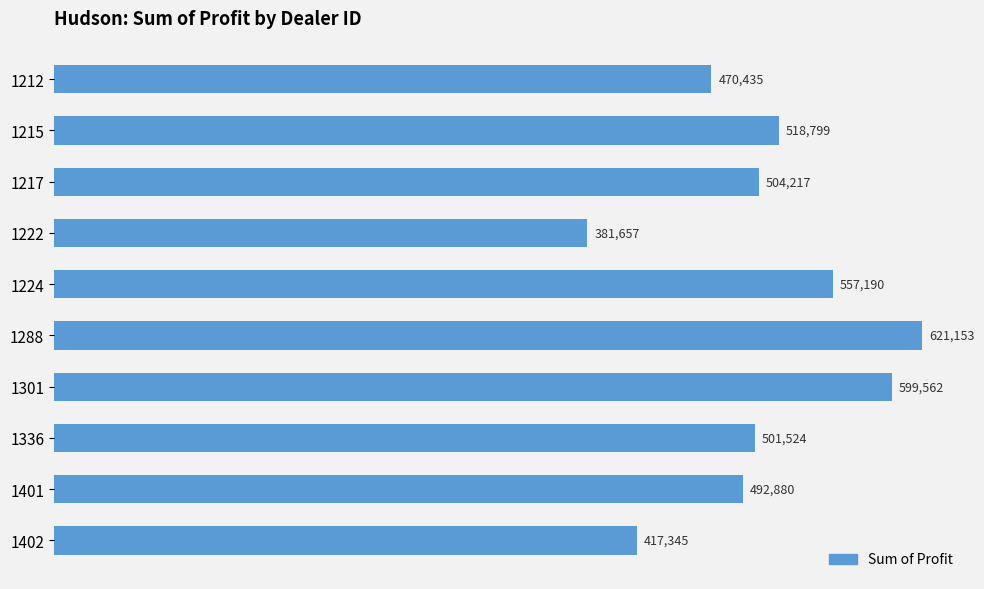

Is it true that the value at 1212 is 470435.0?

True